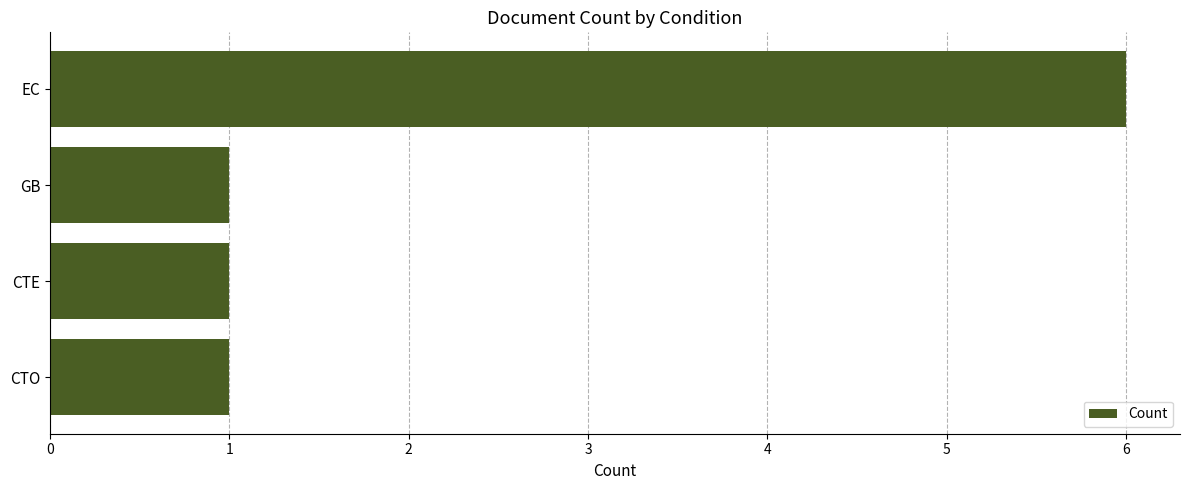

What is the difference between the values at CTE and EC?

5